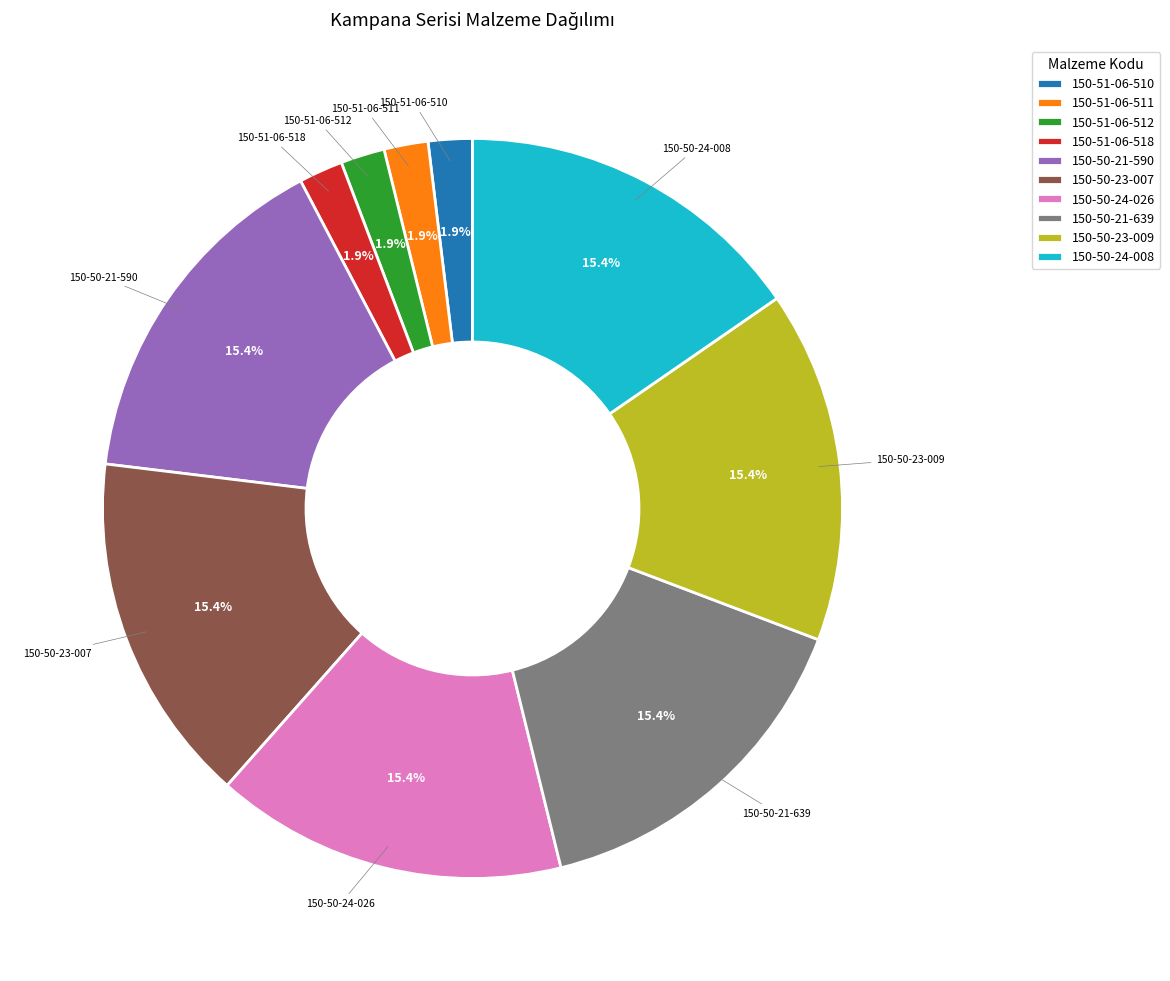

Which has a higher value, 150-50-21-639 or 150-51-06-512?

150-50-21-639